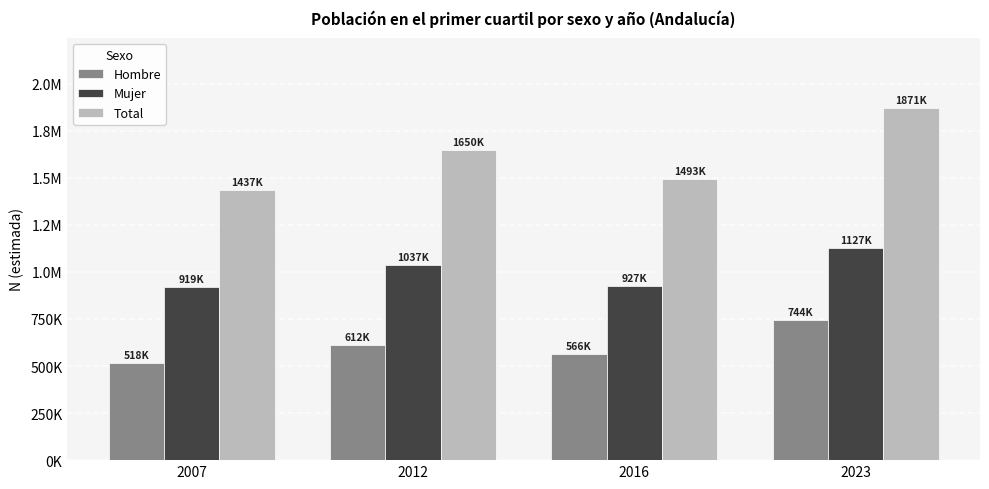

Which has a higher value, 2016 or 2007?

2016